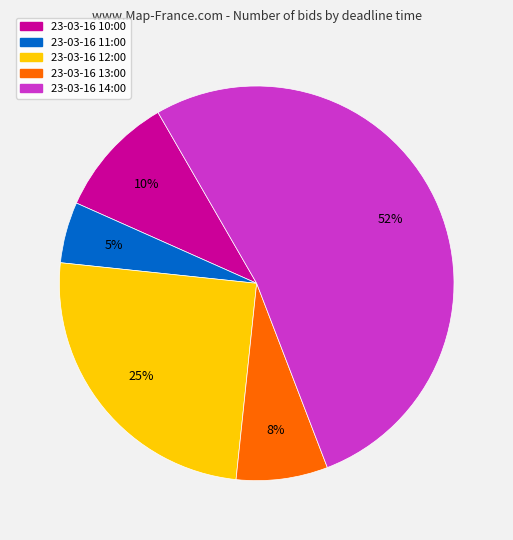

Do 23-03-16 12:00 and 23-03-16 13:00 together represent more than half of the pie?

No